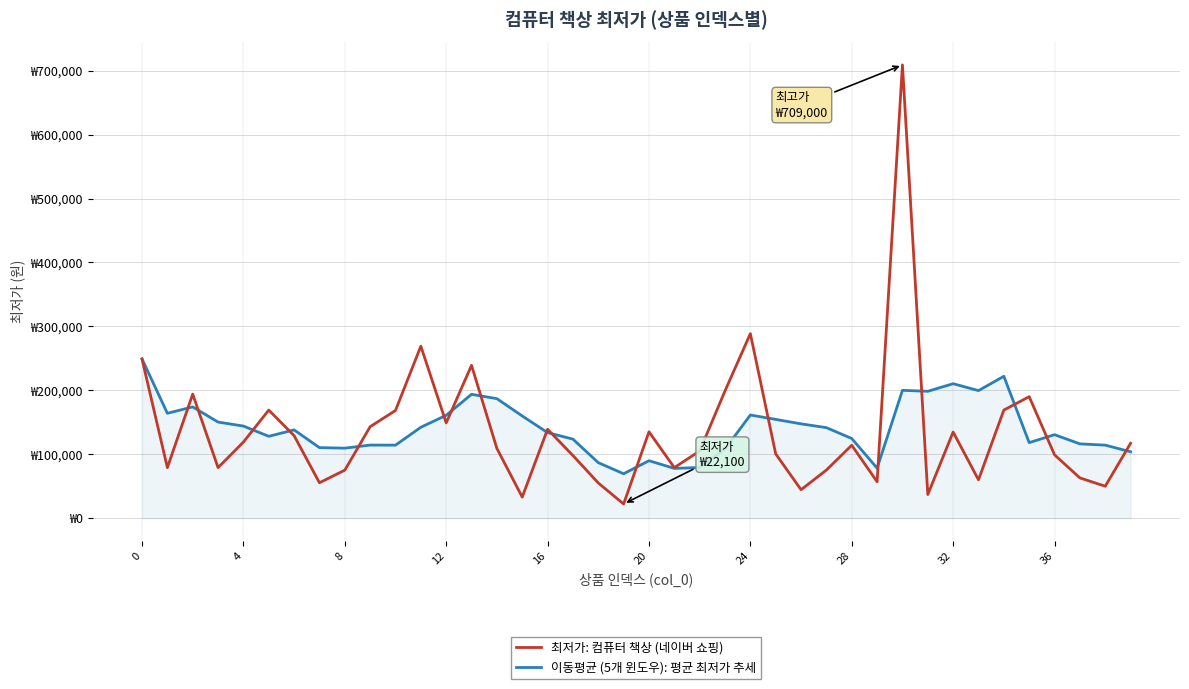

Which series has the largest total across all categories?

이동평균 (5개 윈도우): 평균 최저가 추세